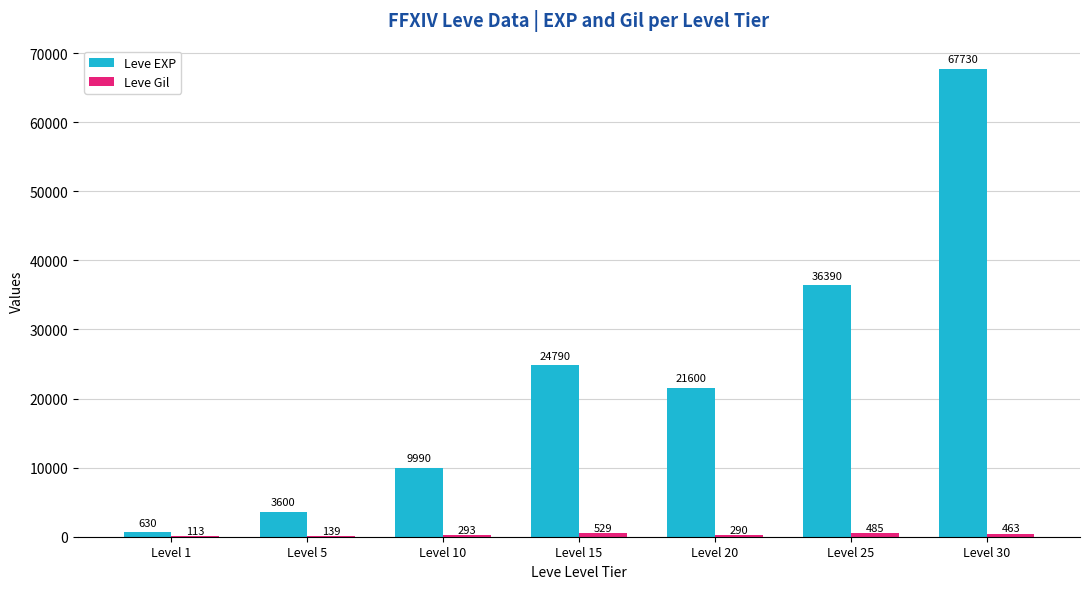

What is the sum of the Leve EXP values at Level 10 and Level 5?

13590